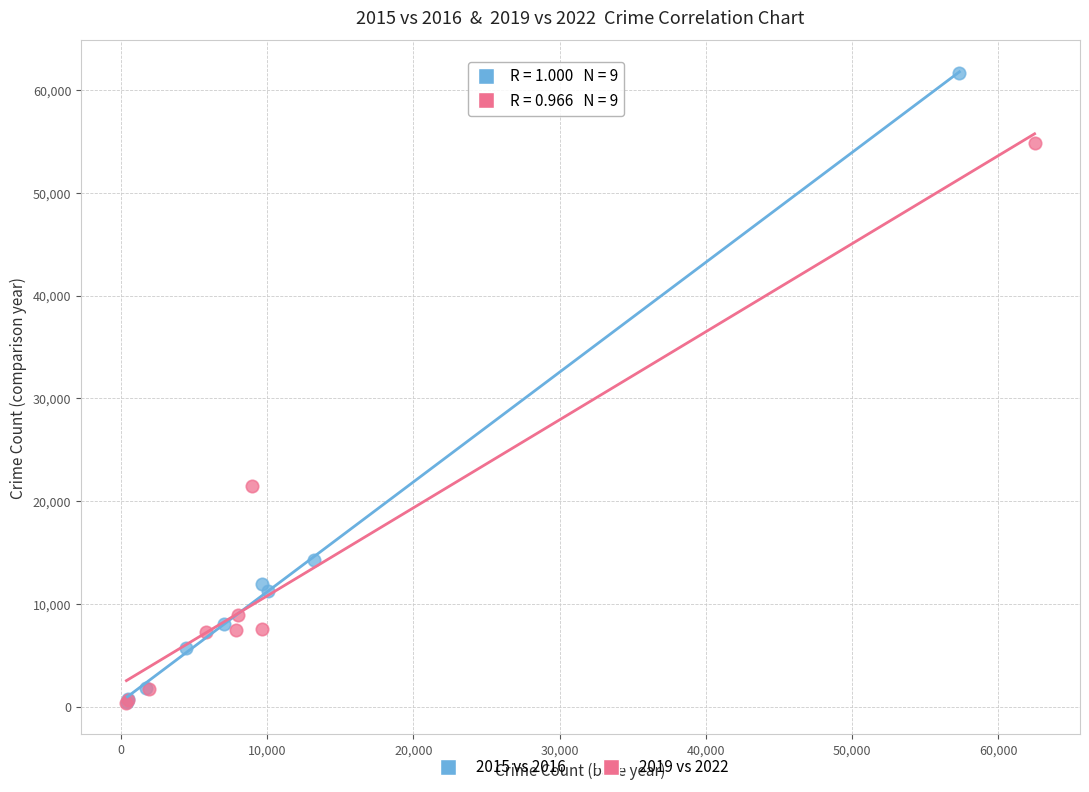

Which series reaches the maximum Y coordinate?

2015 vs 2016